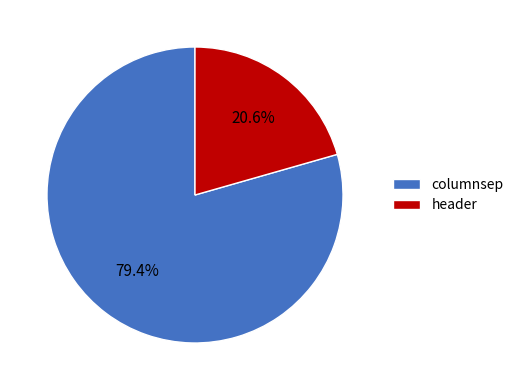

What percentage is the columnsep slice, to the nearest percent?

79%